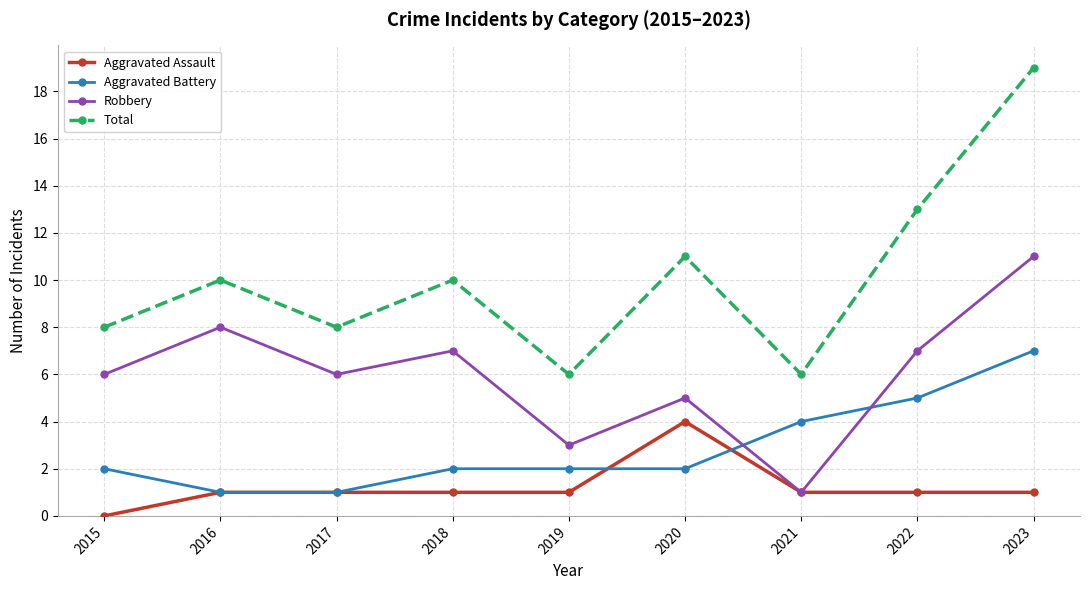

Where is the first local maximum for Robbery?

2016